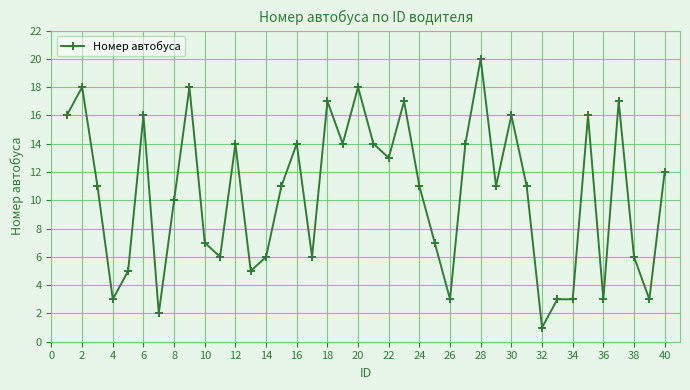

What is the greatest value displayed?

20